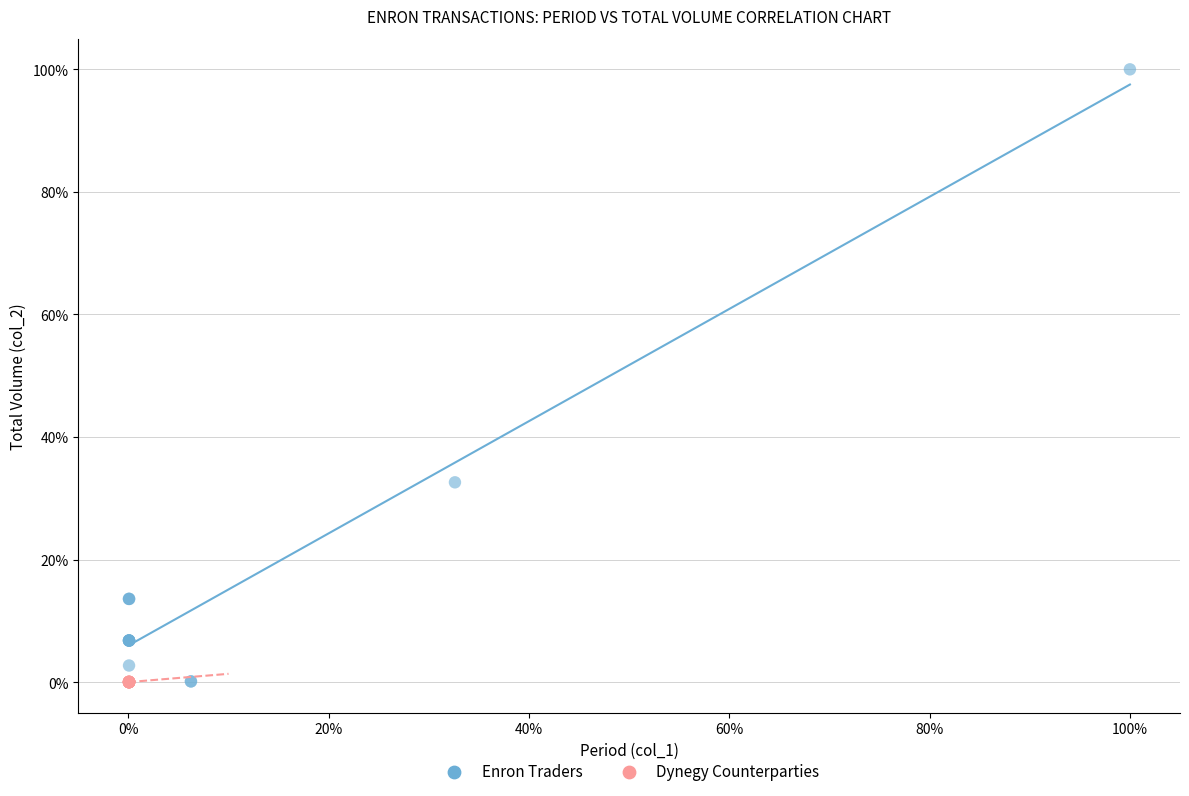

What are all the series names shown in the legend?

Enron Traders, Dynegy Counterparties